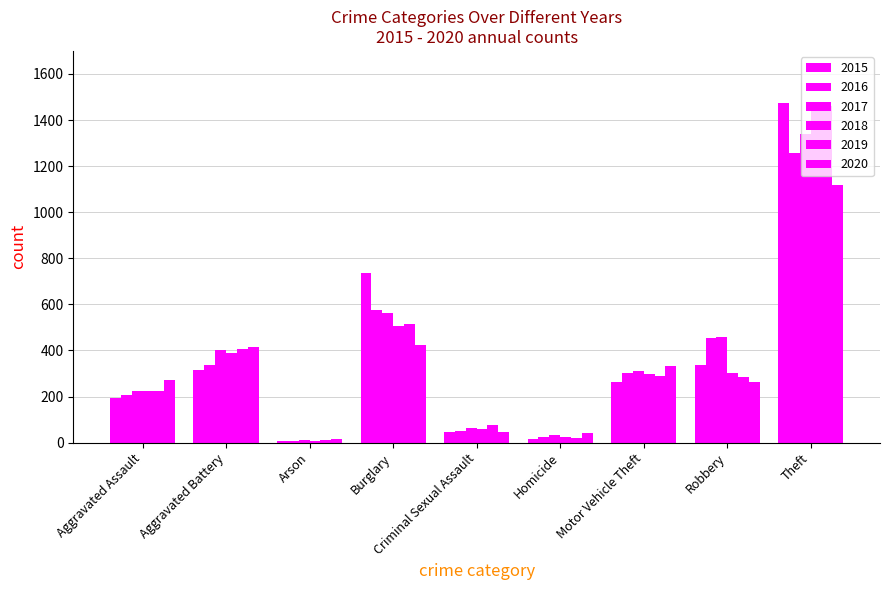

Reading left to right, what are all the values shown in this chart?

2015: 194	316	9	738	46	15	263	337	1474
2016: 206	336	7	576	50	26	304	454	1259
2017: 225	400	10	562	62	33	312	460	1339
2018: 225	389	7	506	60	25	298	301	1461
2019: 223	407	12	517	77	22	290	287	1459
2020: 273	416	17	425	48	41	333	263	1120